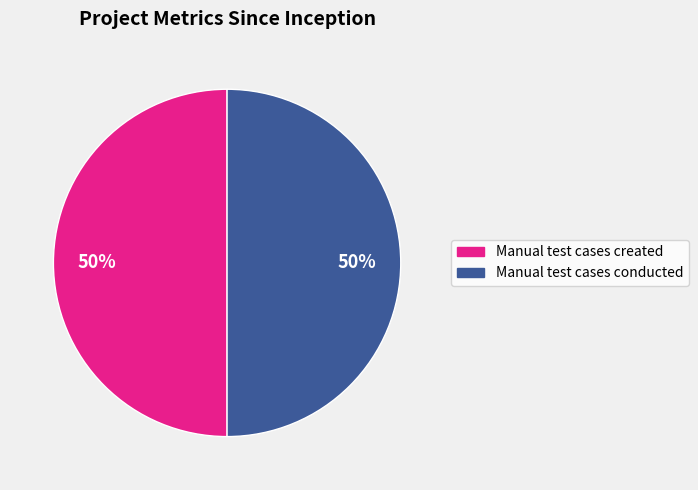

To the nearest percent, what portion does Manual test cases created represent?

50%